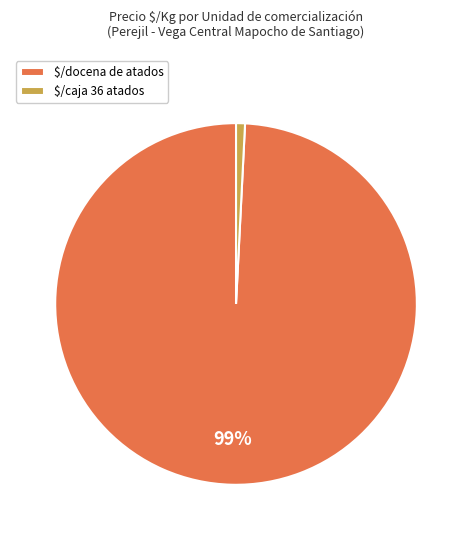

The $/docena de atados slice represents 99% of the pie. True or false?

True